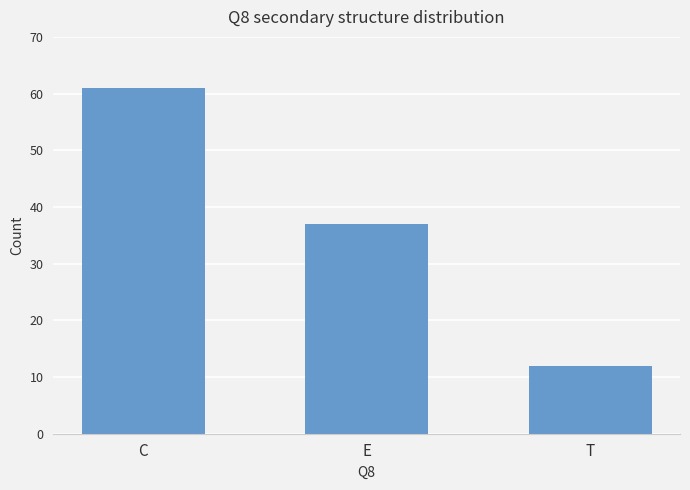

What is the difference between the second highest and minimum values?

25